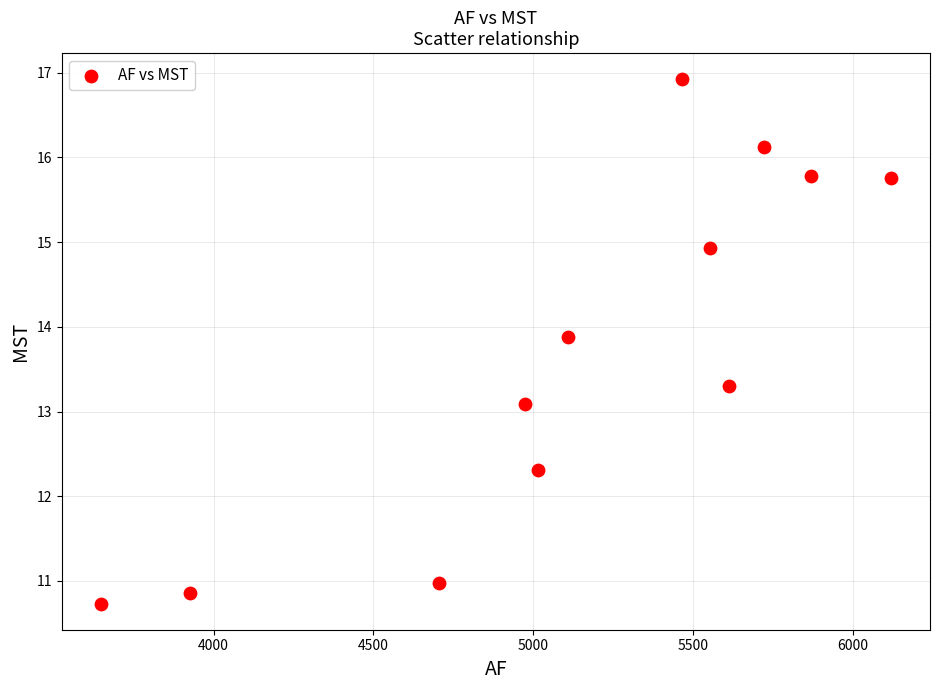

What Y value in the scatter plot is closest to 13?

13.1